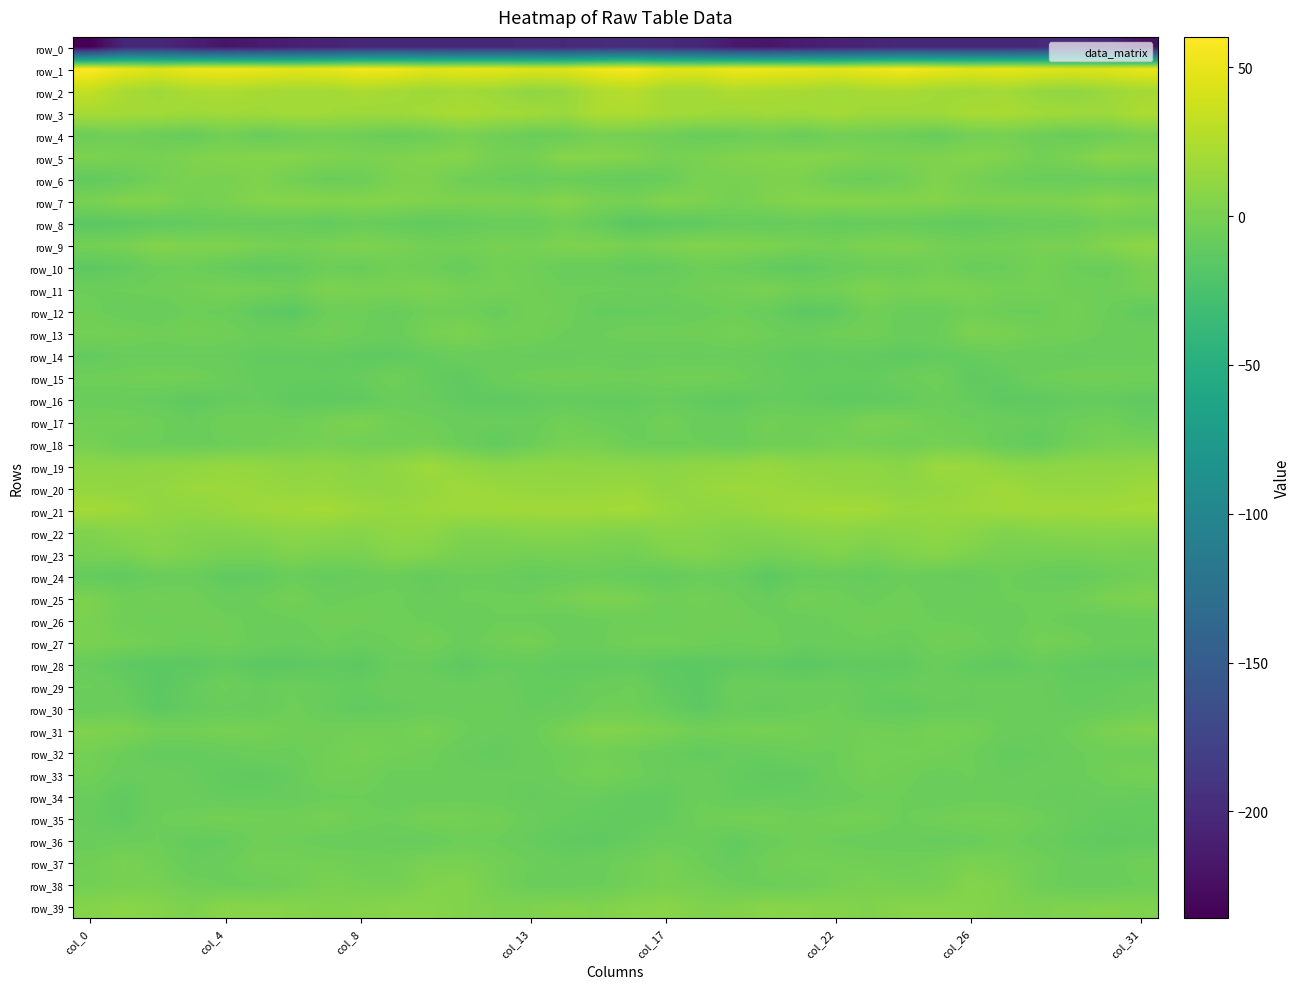

At which category does the chart reach its minimum across all series?

col_0